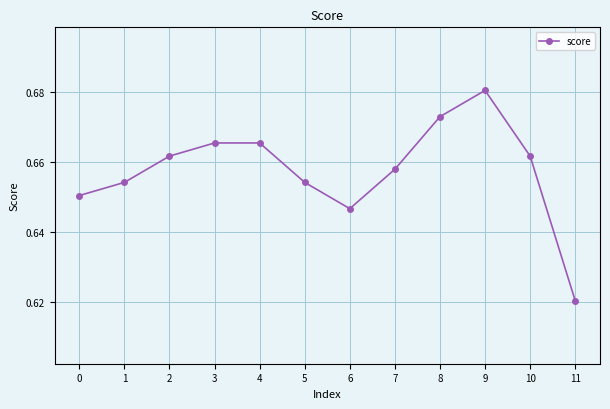

True or false: the data shows 0.3 at 5.

False